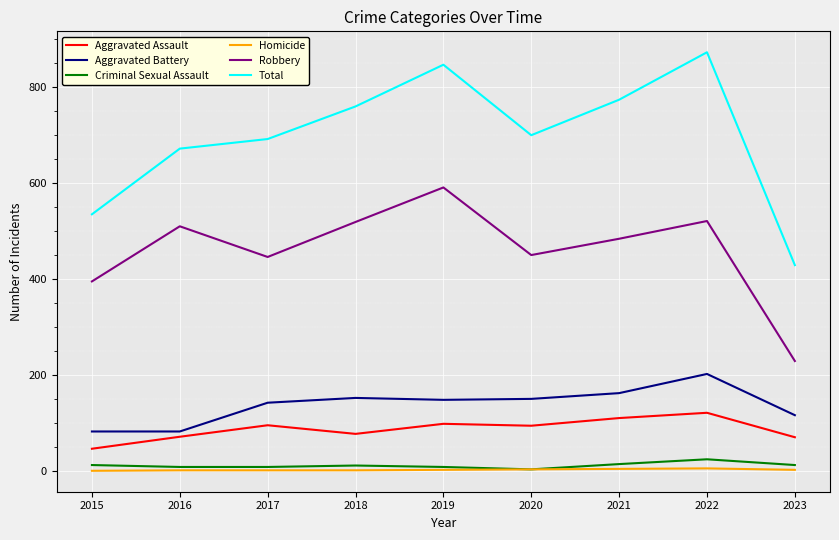

What is the total value across all series at 2017?

1384